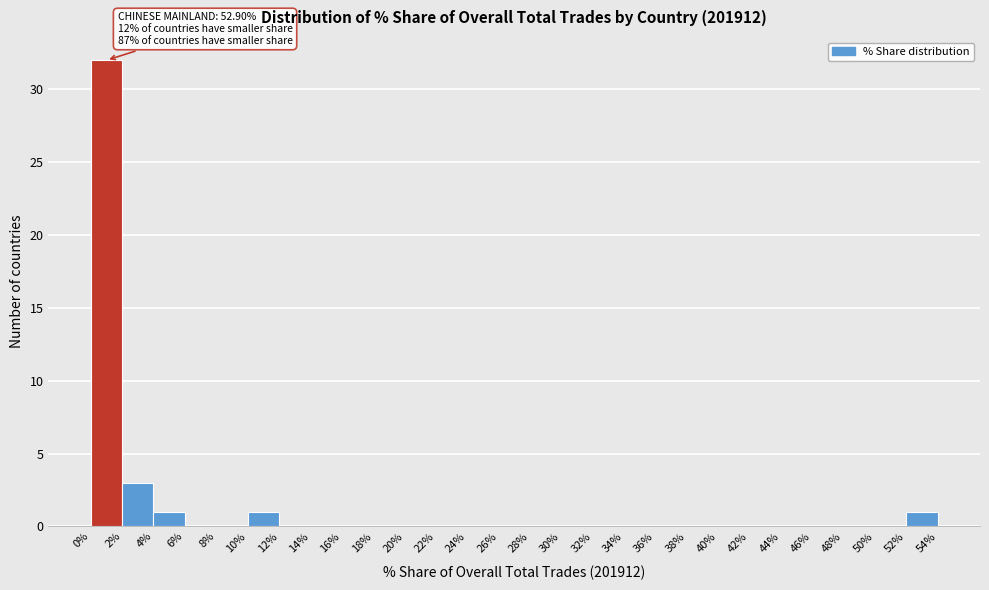

Over which range of the x-axis is the bar tallest?

0% to 2%